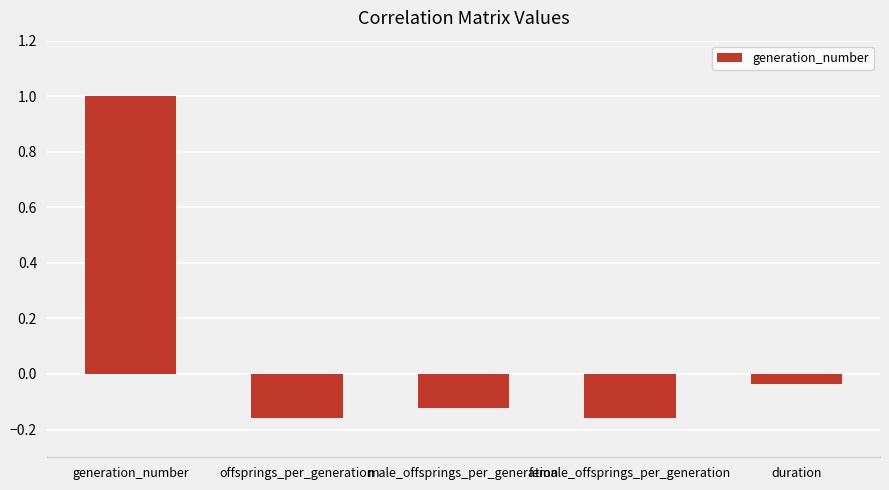

What is the label of the 5th bar from the right?

generation_number